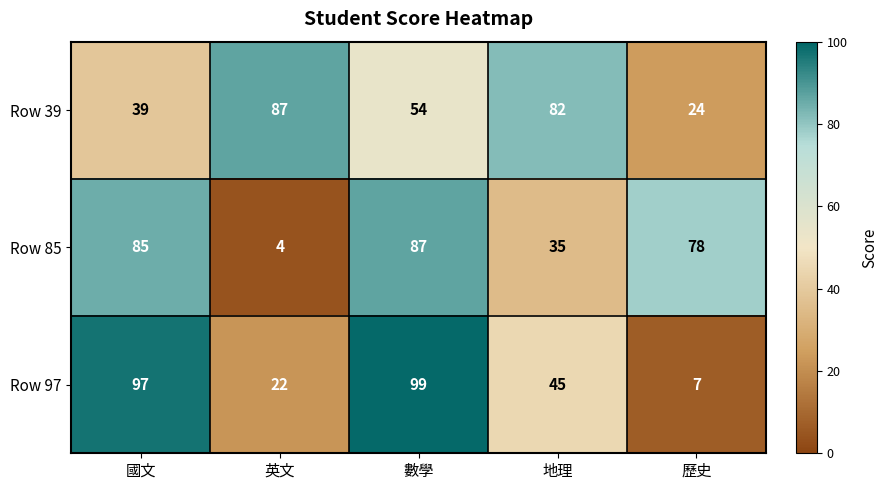

What is the total value across all series at 英文?

113